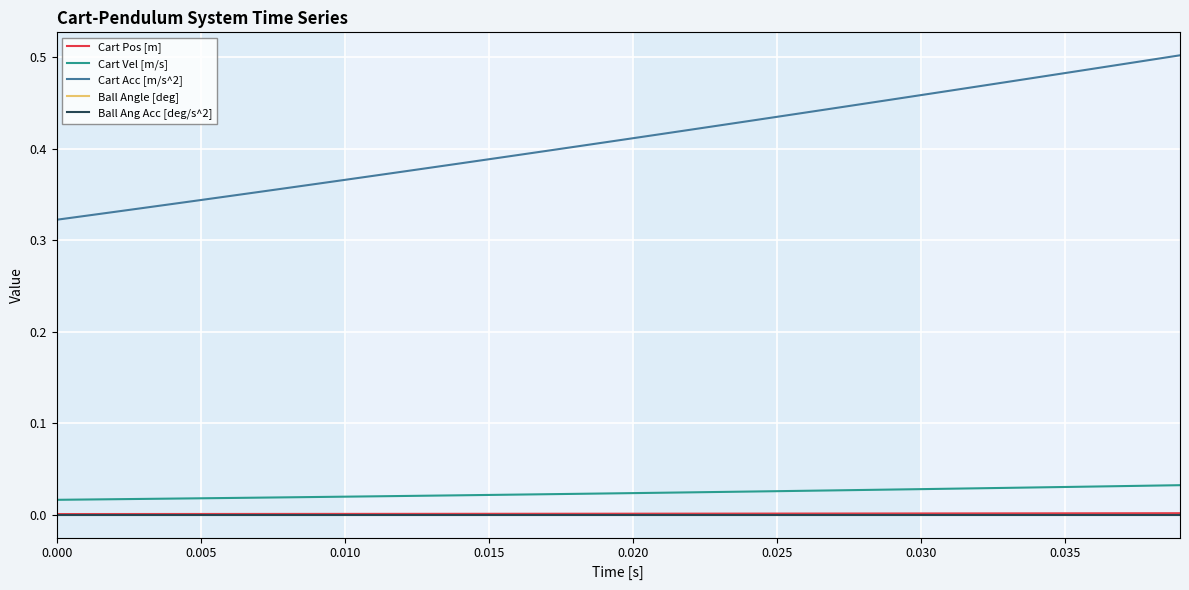

At how many categories does at least one series exceed 0?

40